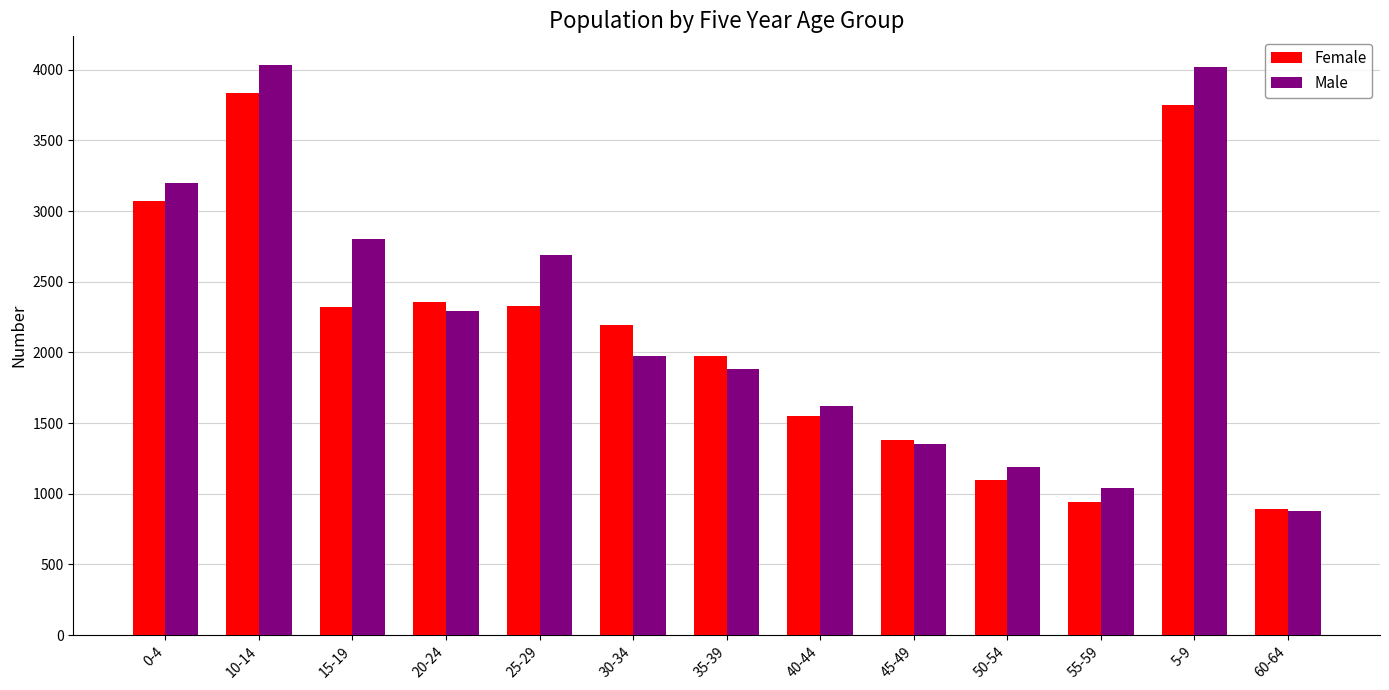

What position from the right is 50-54?

4